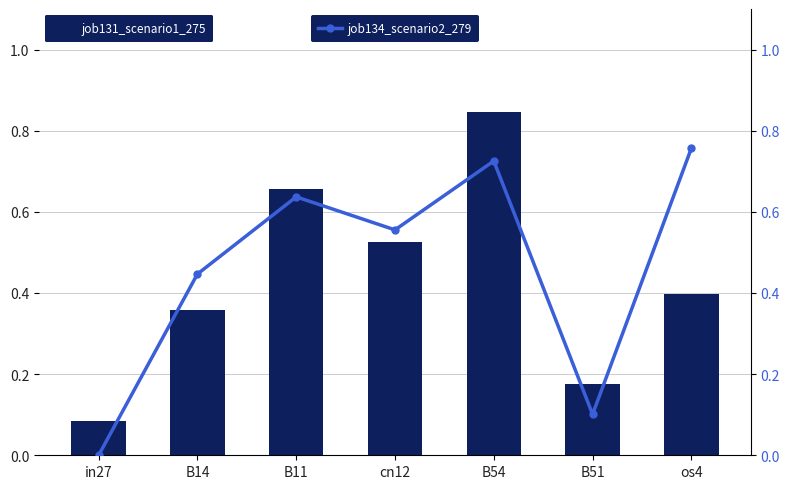

Is the value of job131_scenario1_275 at os4 greater than the value of job134_scenario2_279 at cn12?

No